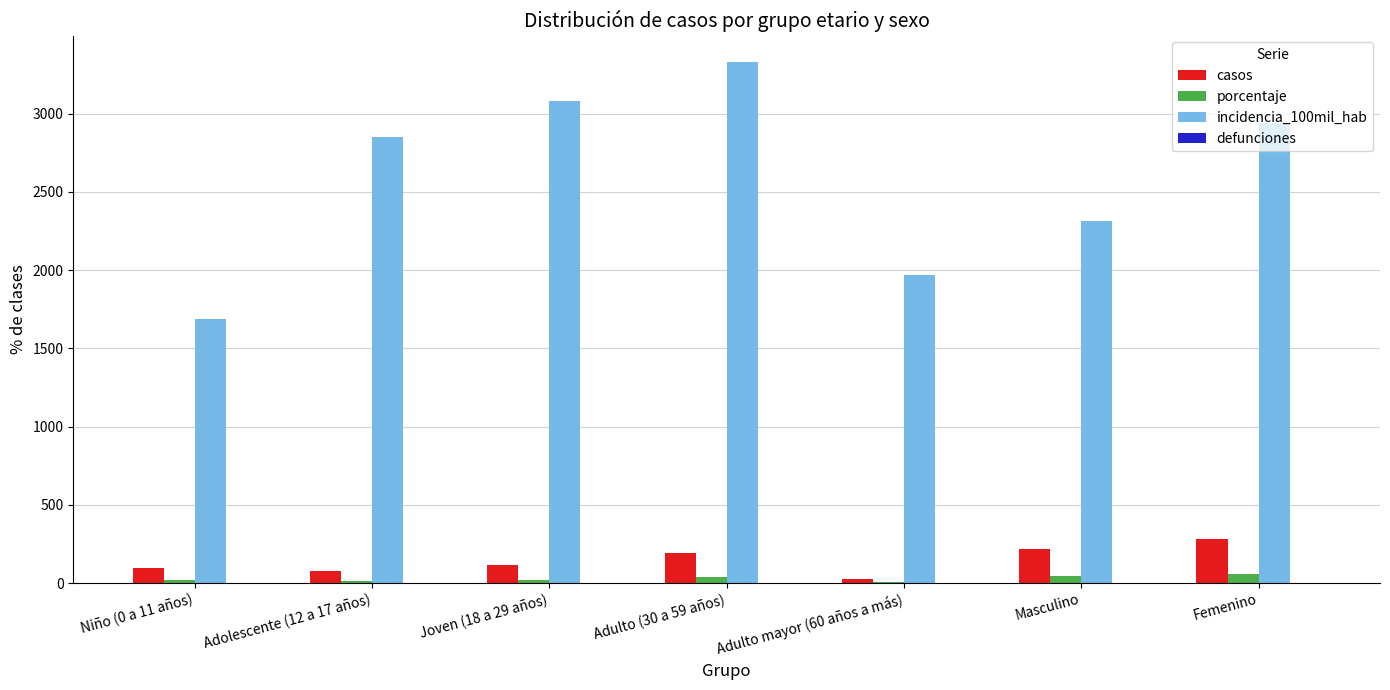

Which series has the largest total across all categories?

incidencia_100mil_hab